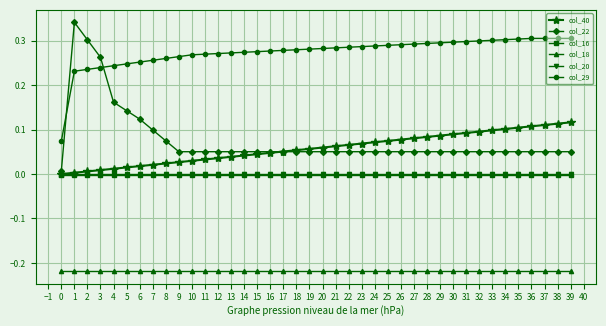

What is the difference between the highest and lowest values at 10?

0.5